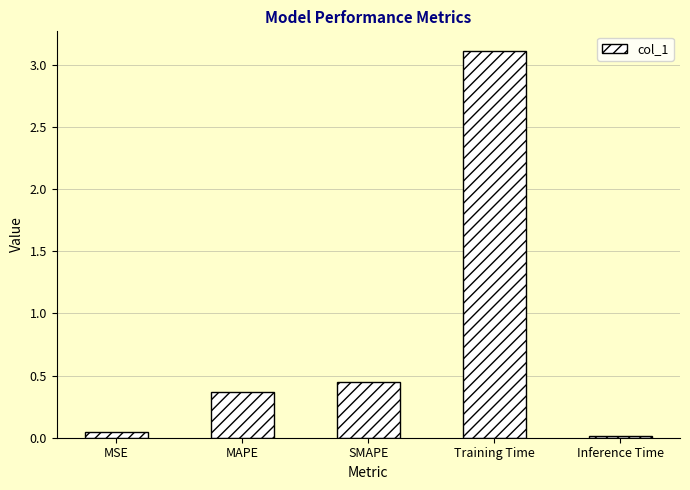

List the labels in order of value, smallest first.

Inference Time, MSE, MAPE, SMAPE, Training Time